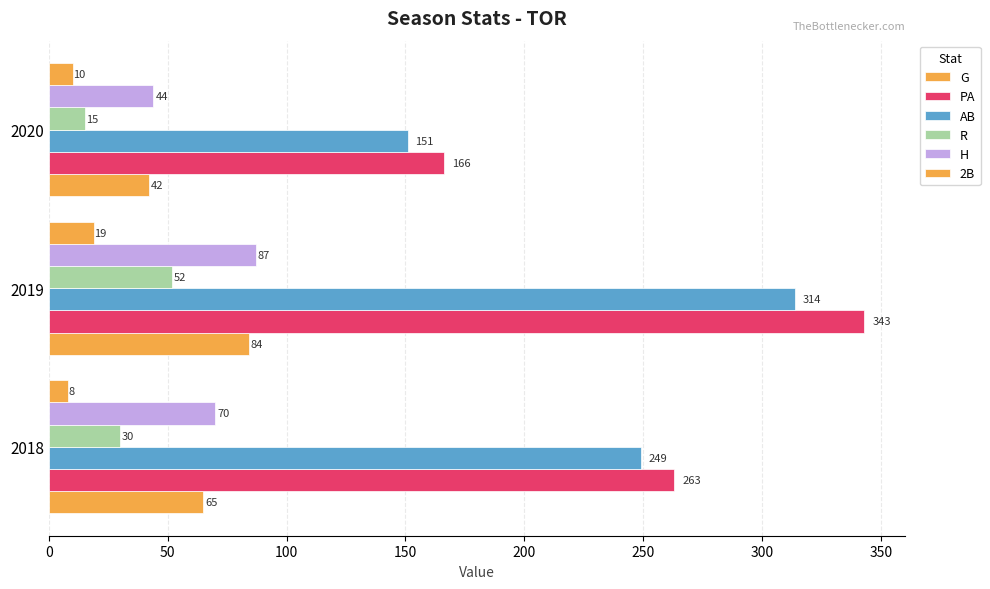

At how many categories does at least one series exceed 119?

3